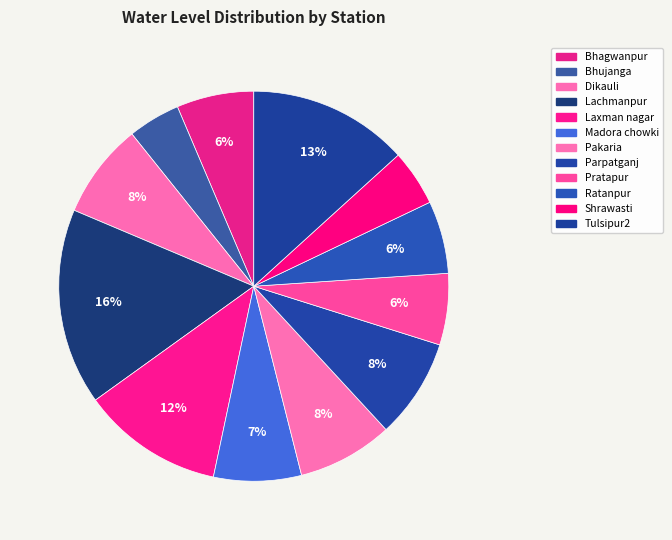

How many slices are in this pie chart?

12